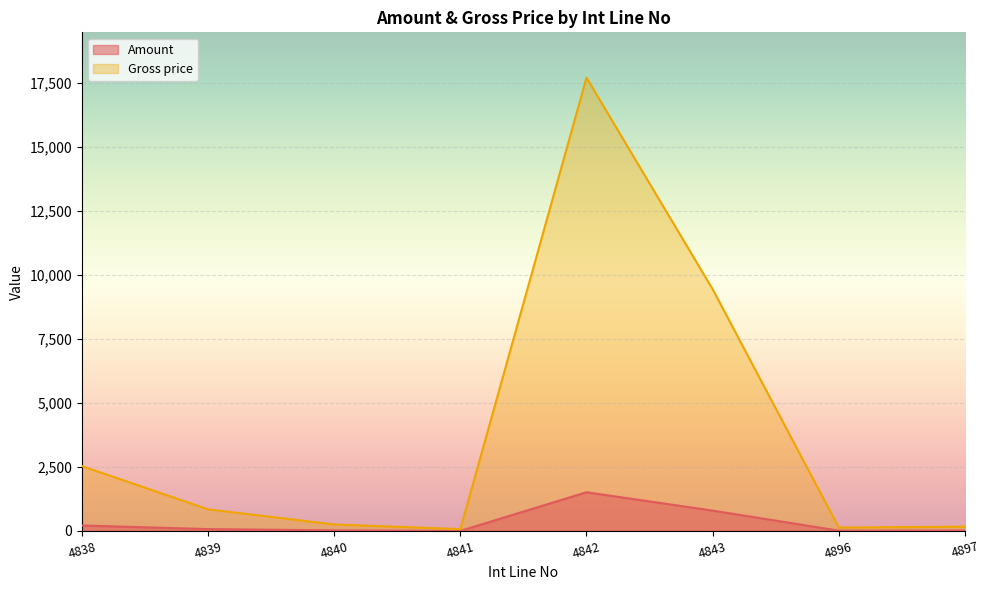

Is the value of Amount at 4840 greater than the value of Gross price at 4897?

No